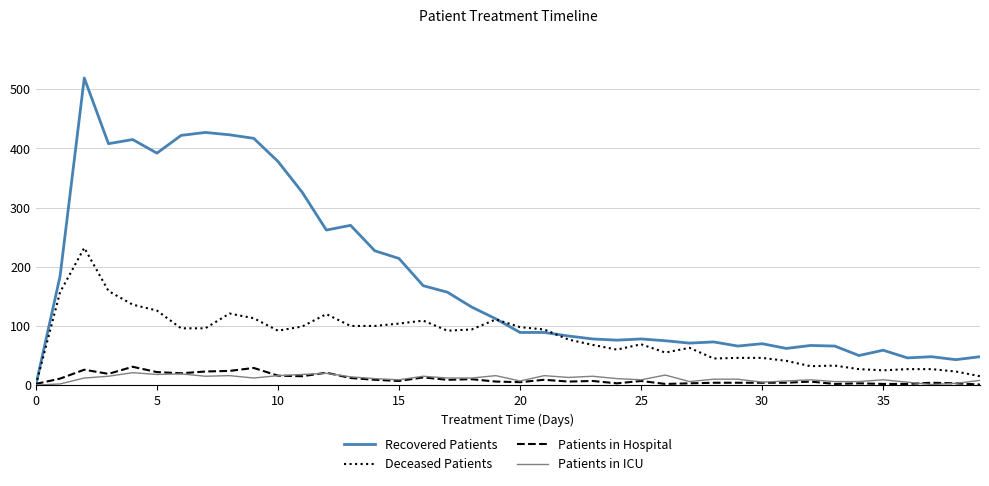

Which series has the largest total across all categories?

Recovered Patients